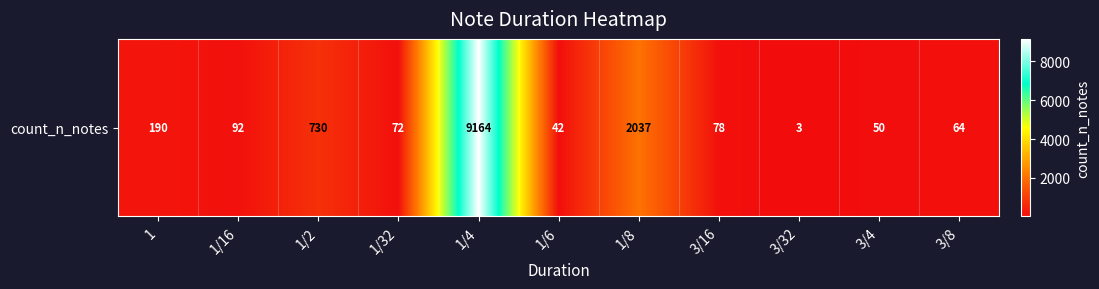

Reading right to left, what are all the values shown in this chart?

64	50	3	78	2037	42	9164	72	730	92	190